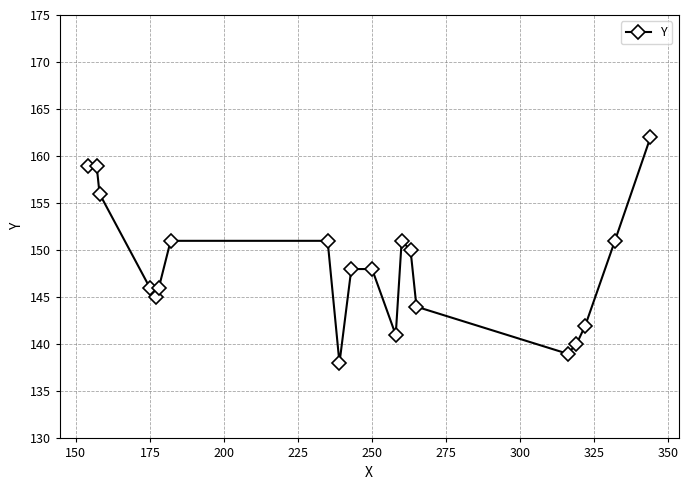

What is the difference between the maximum and second lowest values?

23